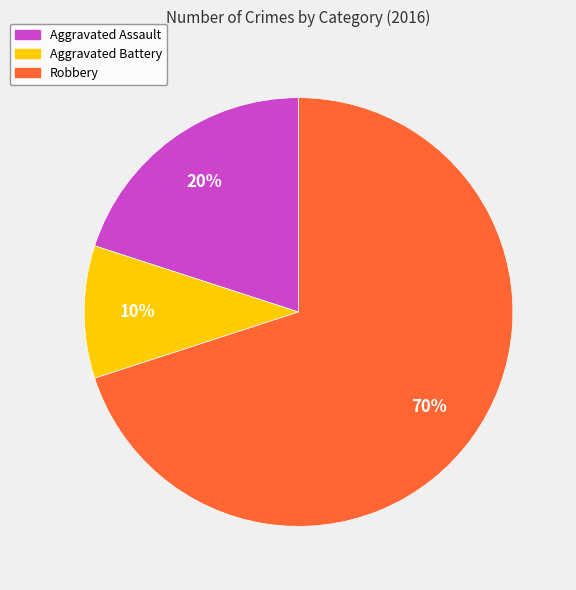

To the nearest percent, what is the combined percentage of Aggravated Assault and Robbery?

90%